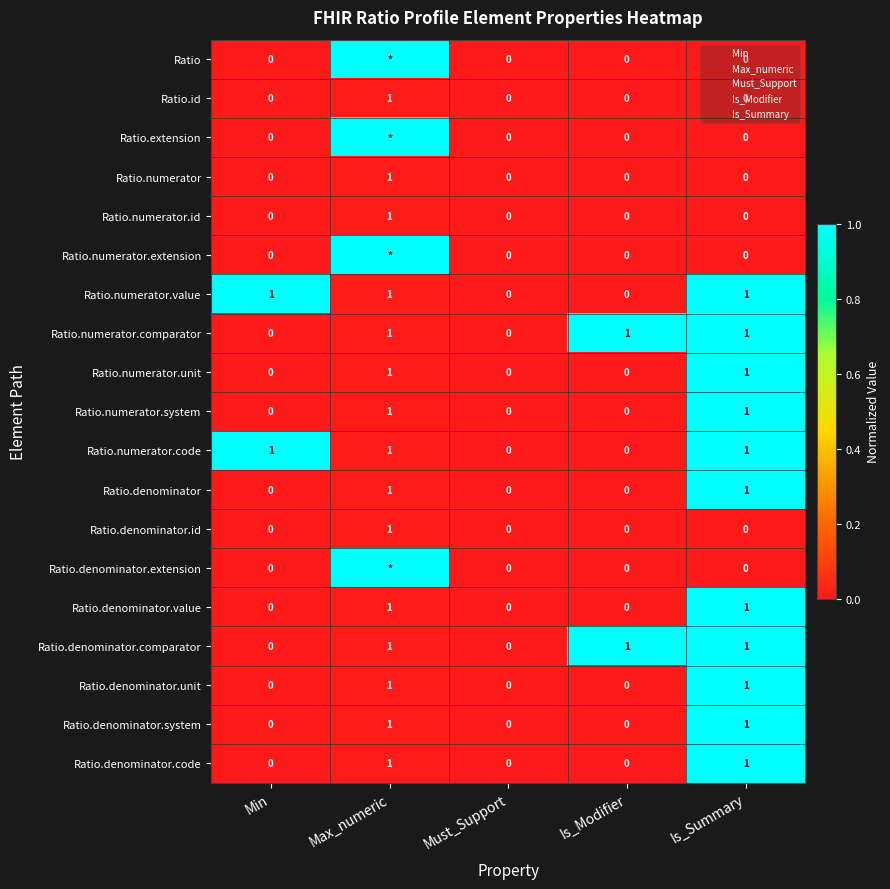

Is it true that Ratio.numerator.value equals 1.4 at Is_Summary?

False